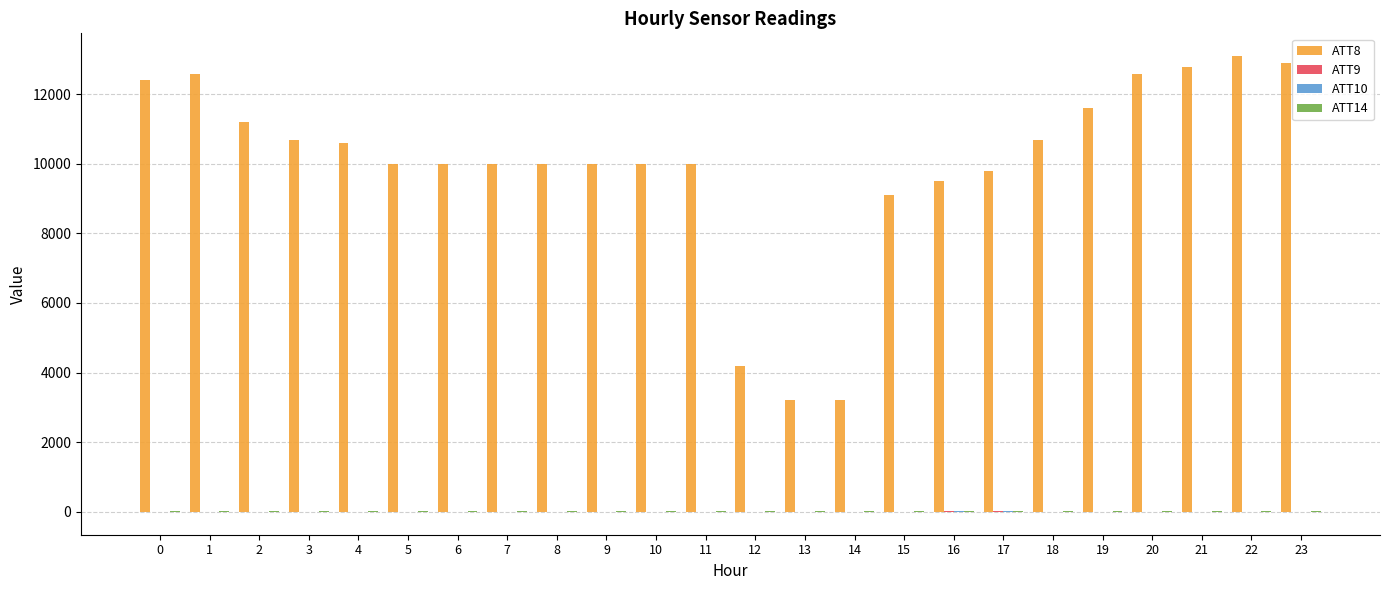

What is the average value of the ATT10 series?

-7.9